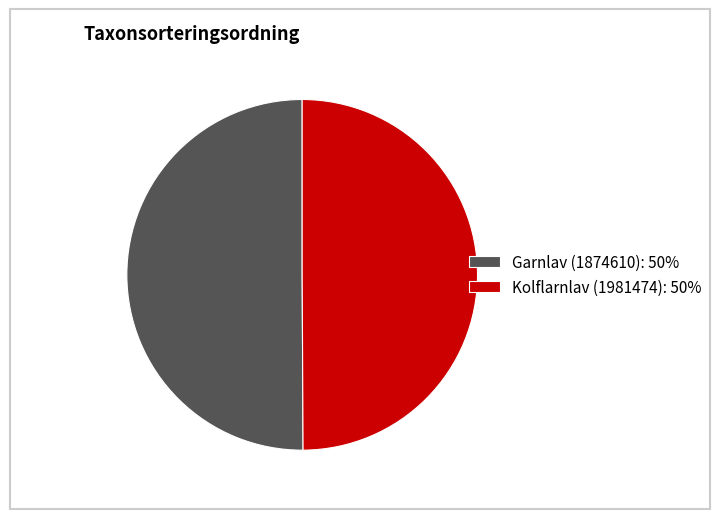

How many segments does this pie chart have?

2